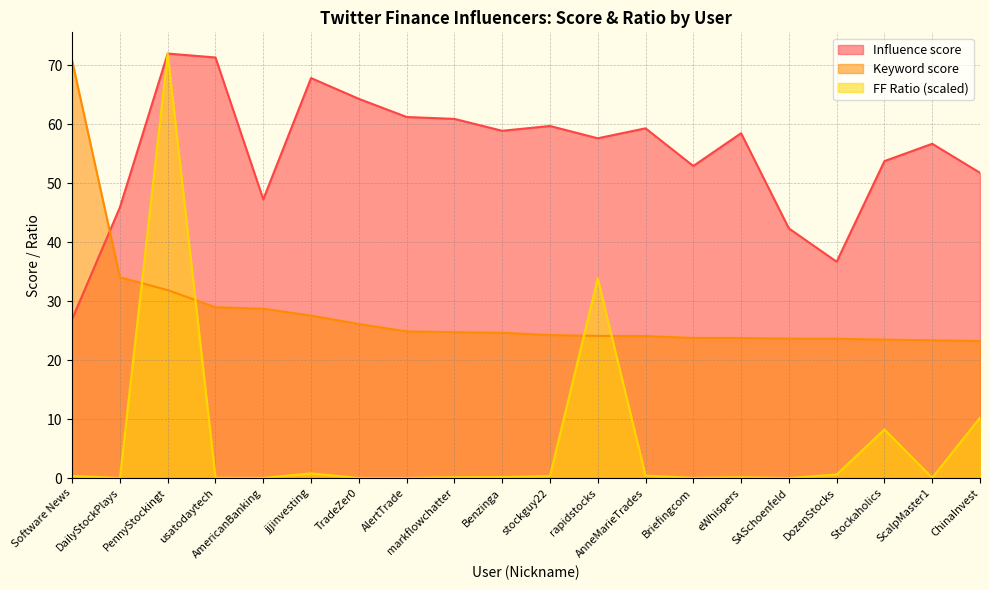

List the labels in order of Keyword score value, smallest first.

ChinaInvest, ScalpMaster1, Stockaholics, DozenStocks, SASchoenfeld, eWhispers, Briefingcom, AnneMarieTrades, rapidstocks, stockguy22, Benzinga, markflowchatter, AlertTrade, TradeZer0, jjjinvesting, AmericanBanking, usatodaytech, PennyStockingt, DailyStockPlays, Software News